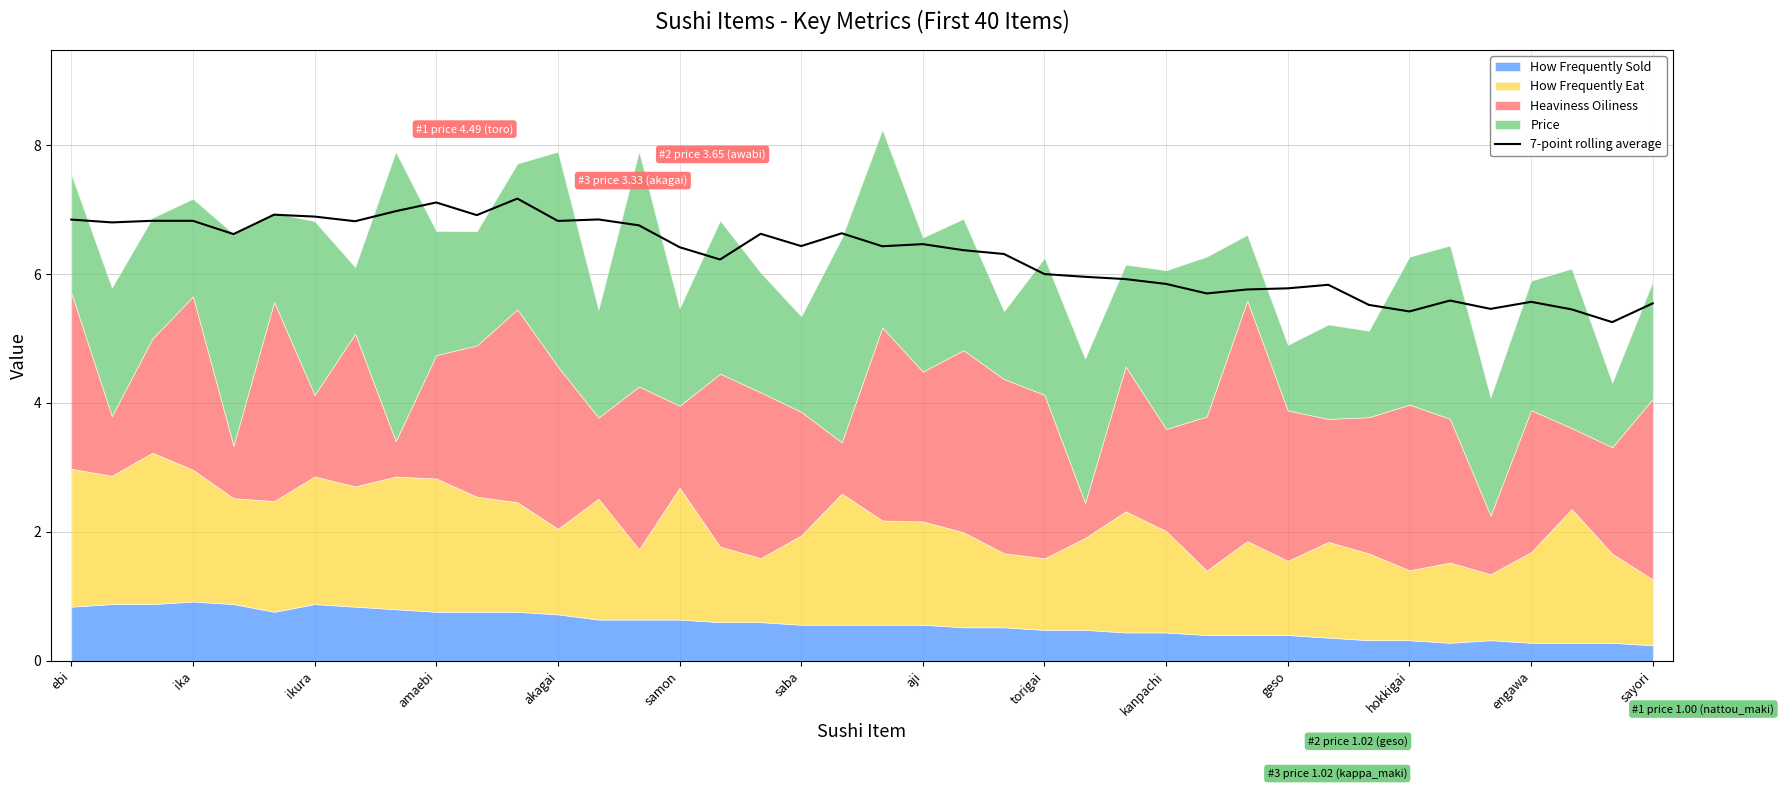

The 7-point rolling average series shows 3.8 at samon. True or false?

False